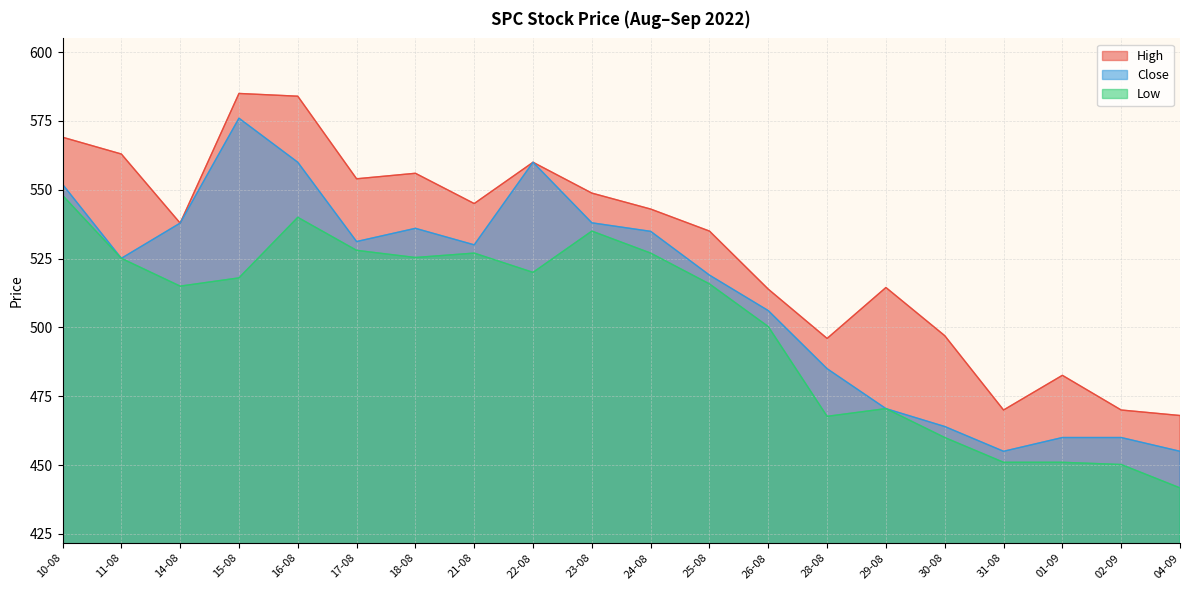

True or false: High and Close cross at least once.

False